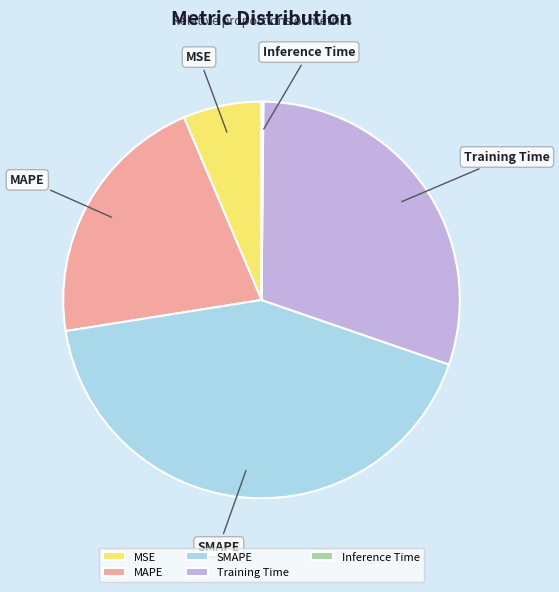

Is it true that MAPE is 21% of the pie?

True